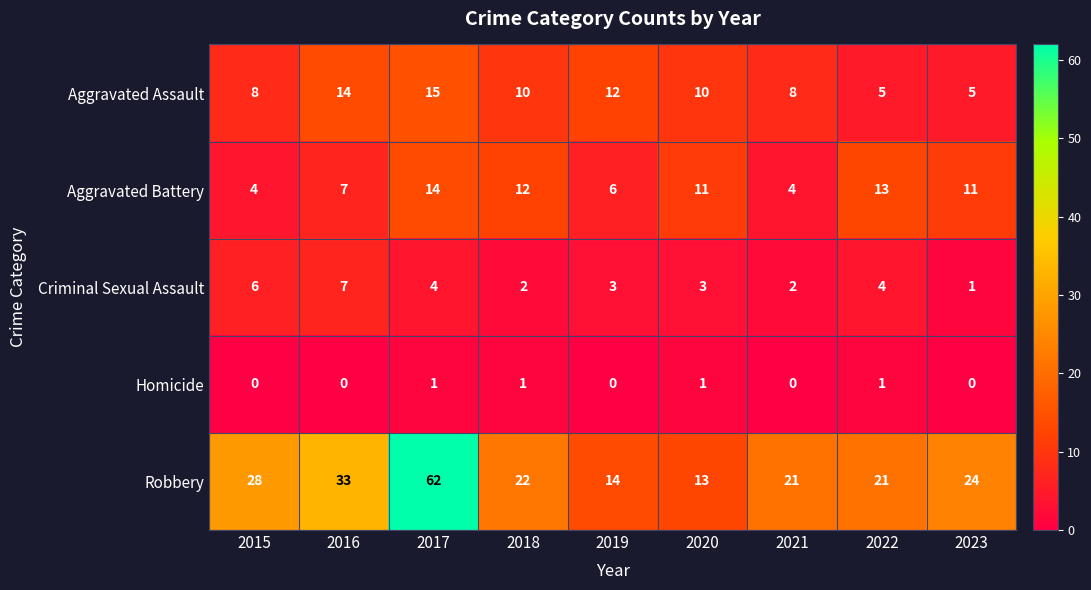

Which category has the lowest value in the Robbery series?

2020